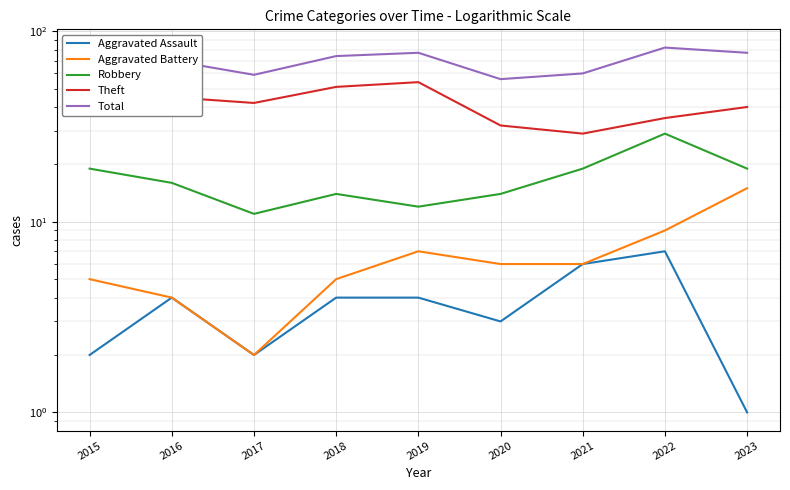

Rank the series at 2015 from highest to lowest value.

Total, Theft, Robbery, Aggravated Battery, Aggravated Assault